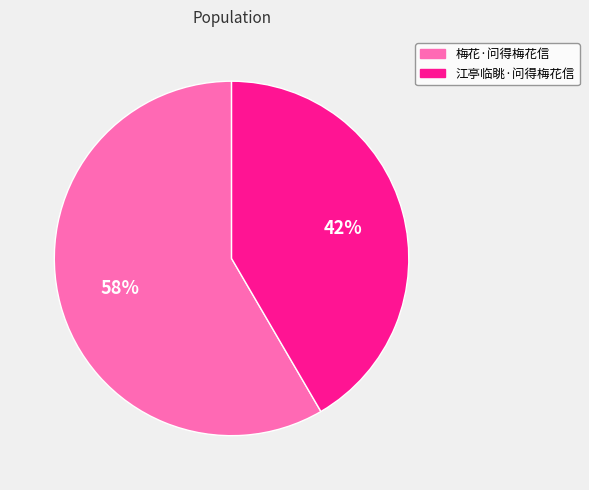

To the nearest percent, what is the average slice percentage?

50%